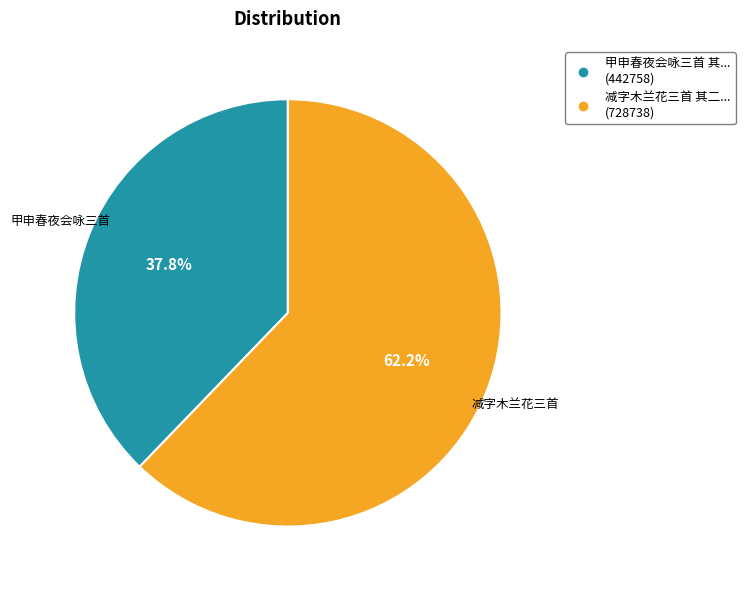

Does any single category account for the majority?

Yes